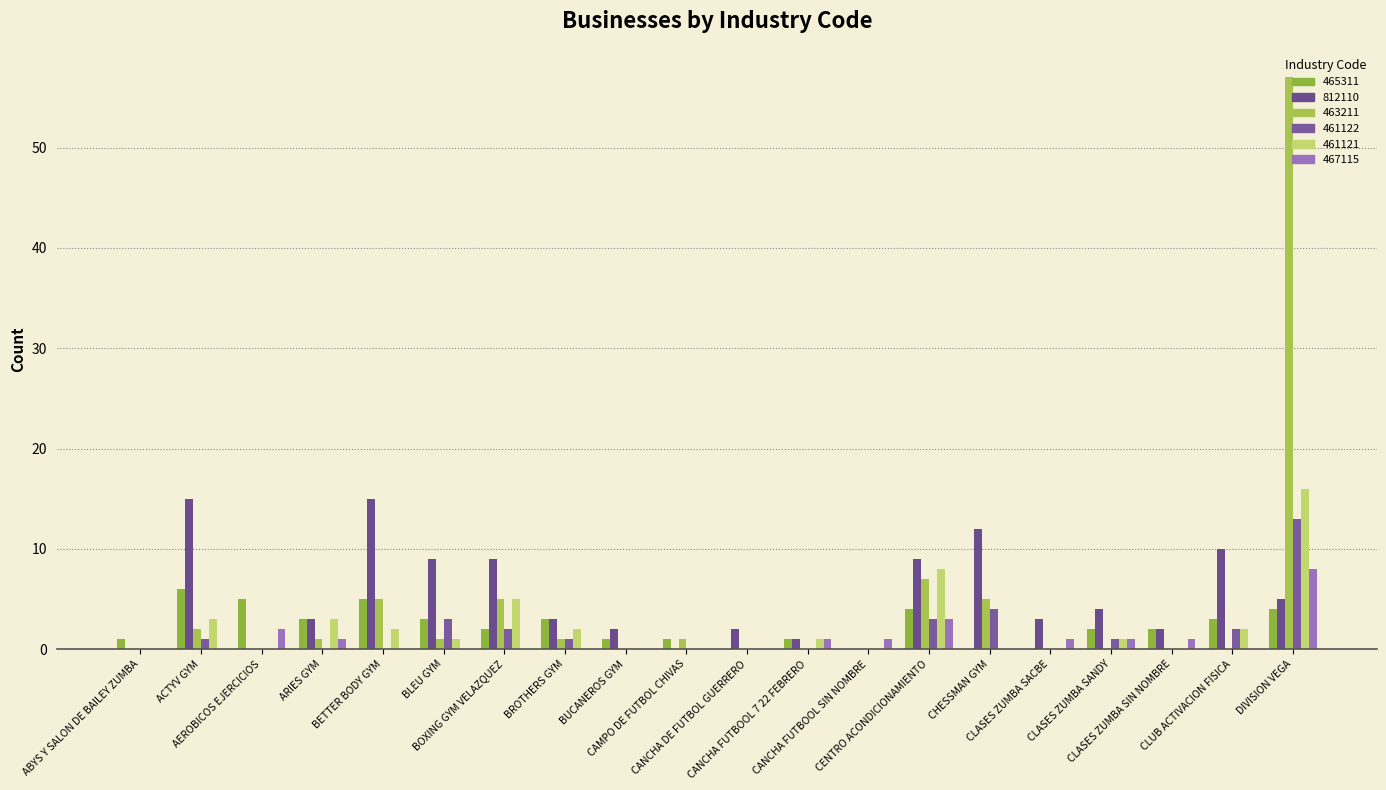

Rank the series by their maximum value, from lowest to highest.

465311, 467115, 461122, 812110, 461121, 463211